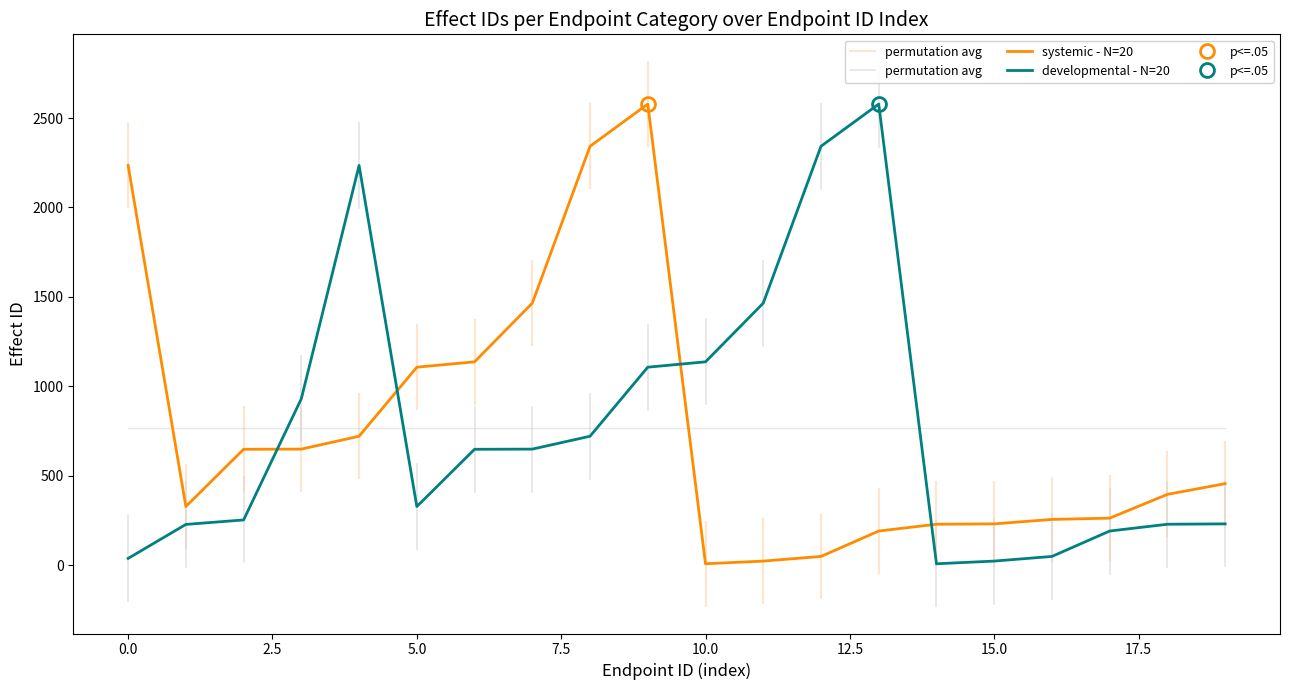

True or false: systemic - N=20 and developmental - N=20 cross at least once.

True